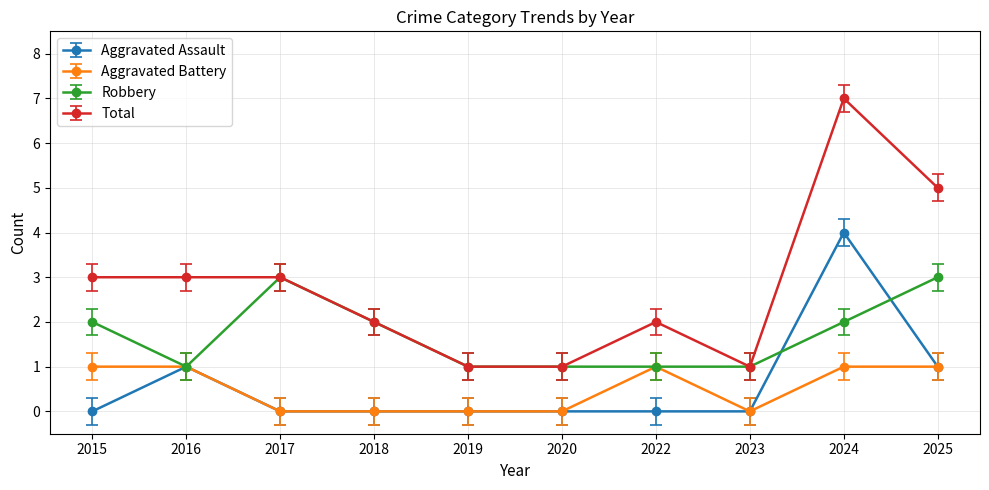

What is the difference between the highest and lowest values at 2024?

6